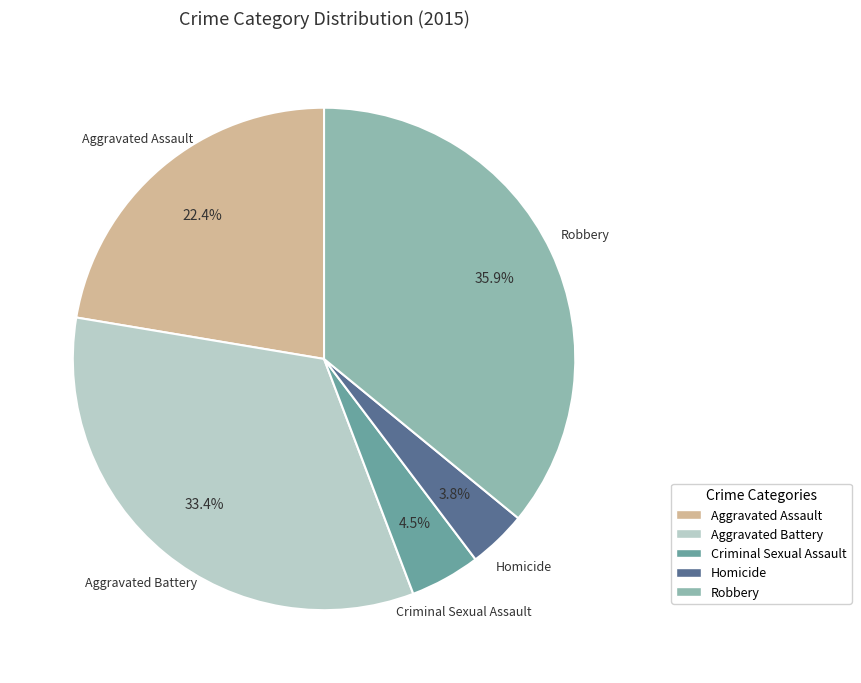

Is it true that Aggravated Assault is 13% of the pie?

False